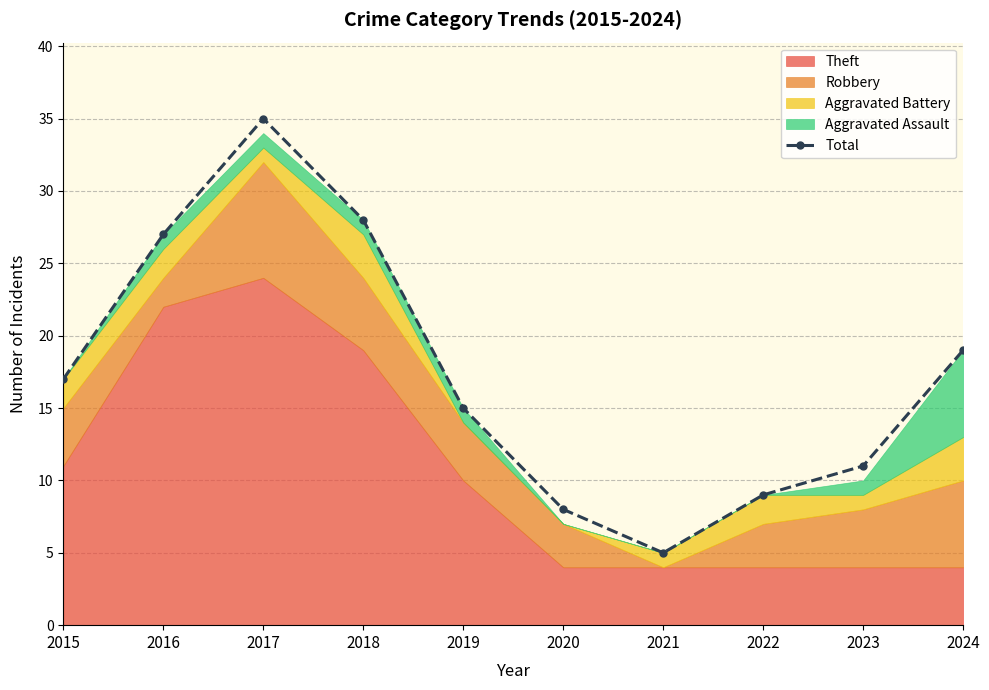

What is the difference between the second highest and minimum values?

23